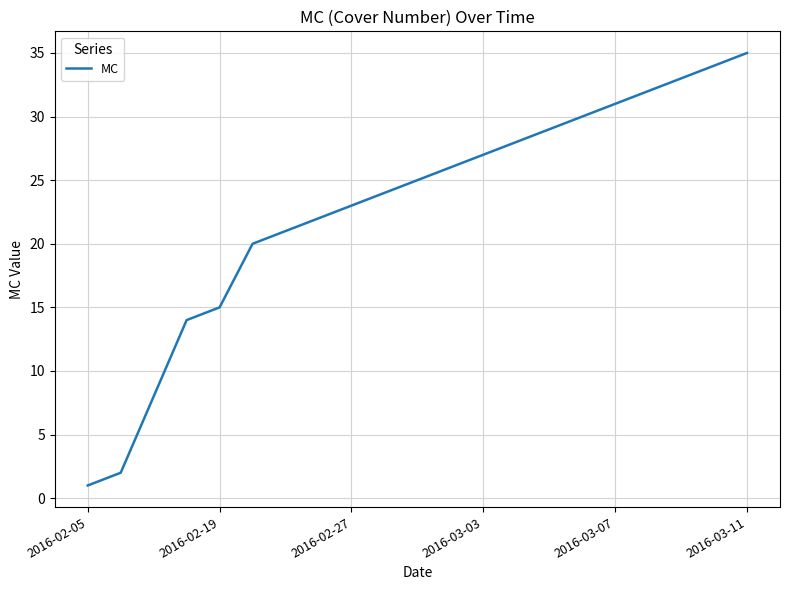

What is the average value?

23